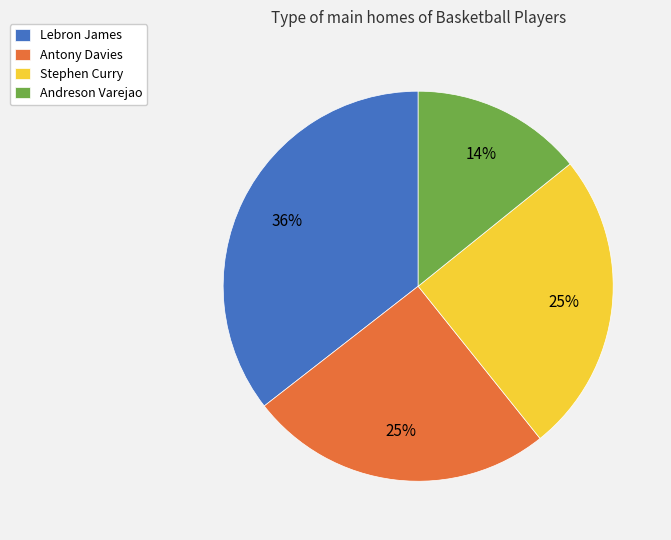

What is the largest slice in the pie chart?

Lebron James